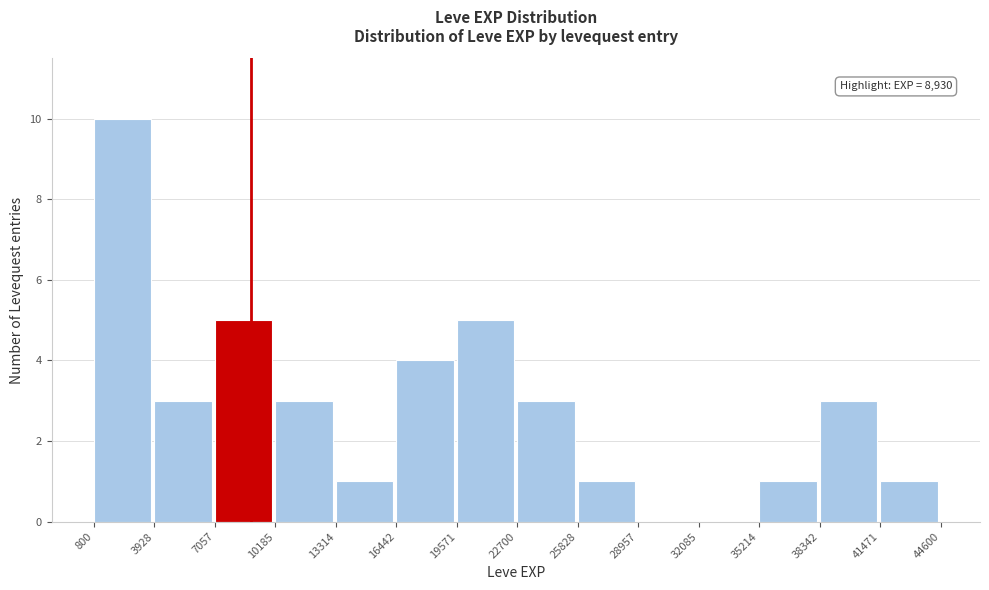

Which range on the x-axis has the tallest bar?

800 to 3928